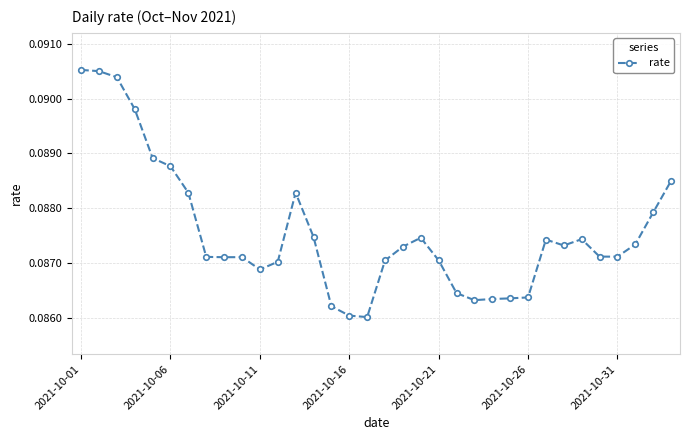

True or false: the data has more than 1 interior local peaks.

True